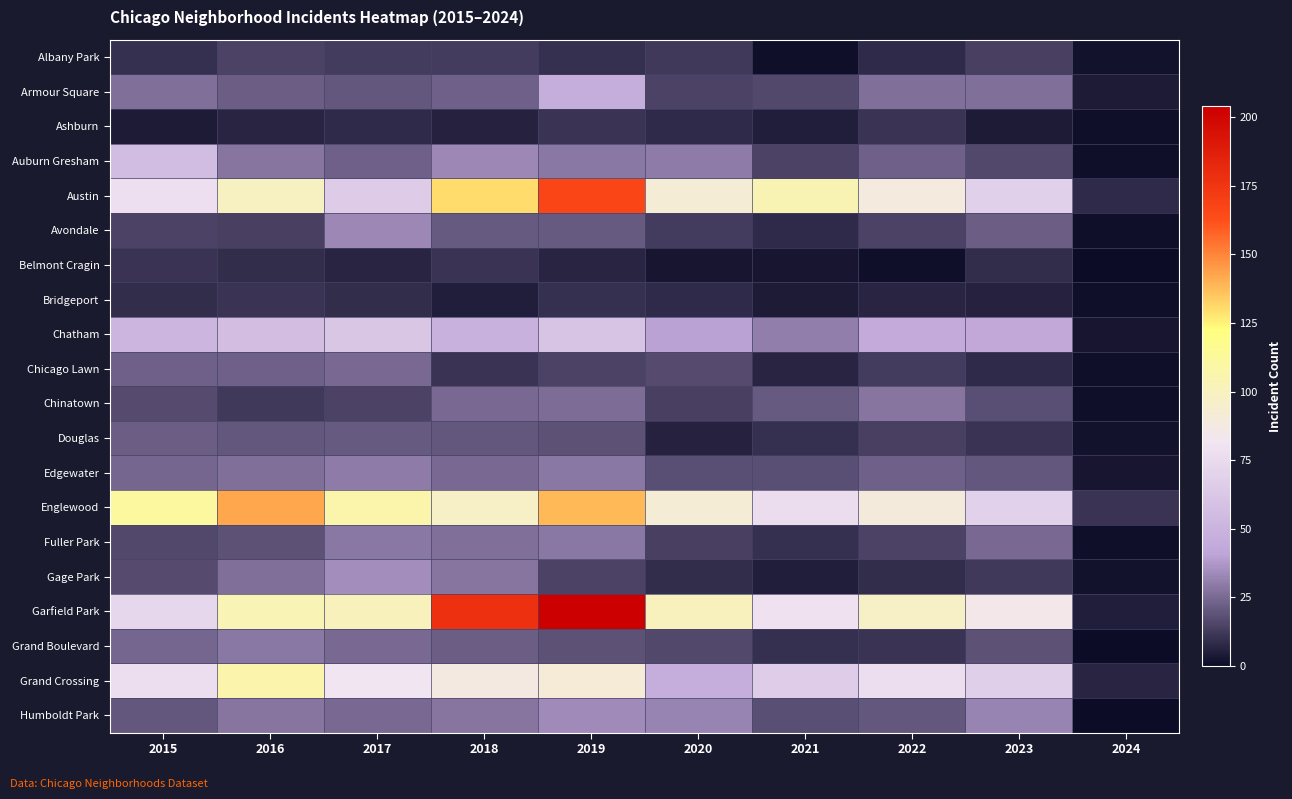

Which series has the largest total across all categories?

Garfield Park